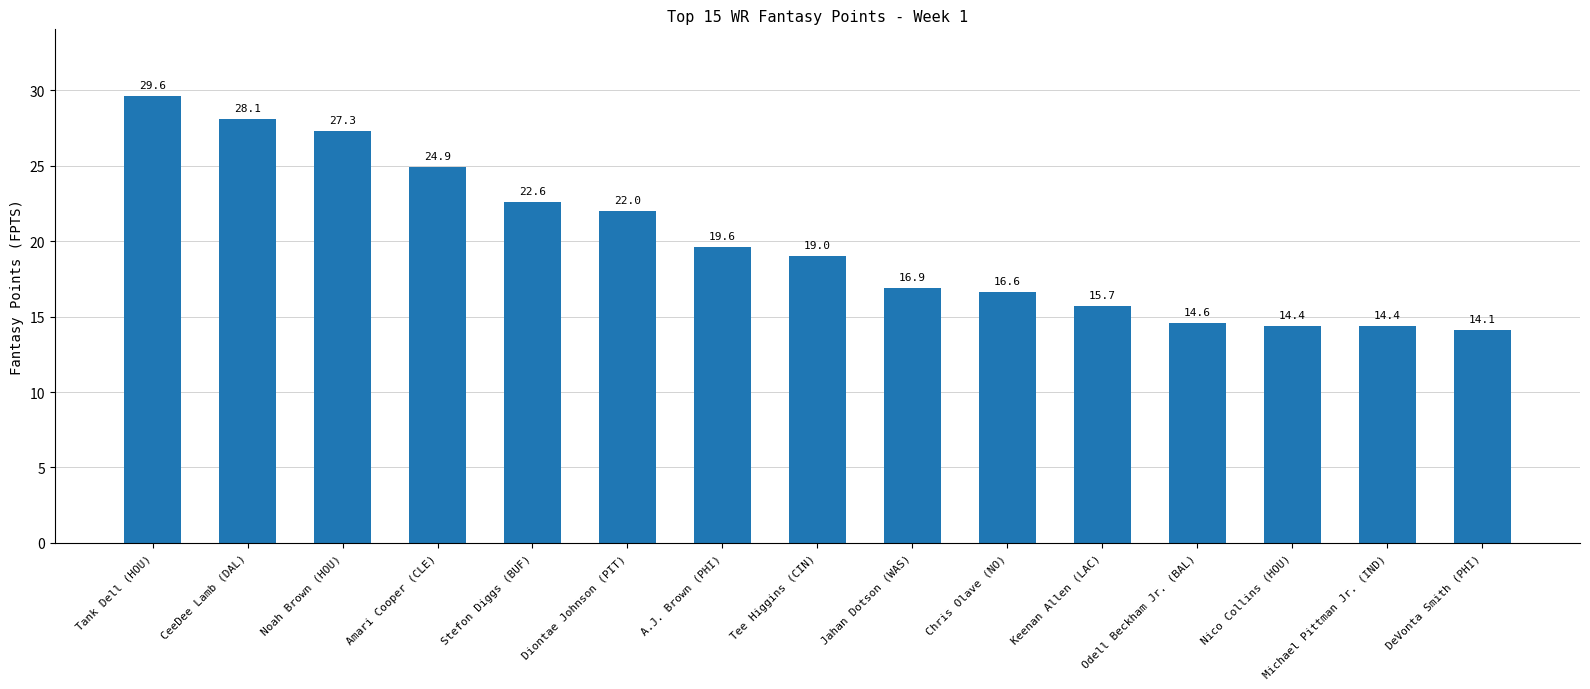

What is the sum of the values at Jahan Dotson (WAS) and Stefon Diggs (BUF)?

39.5